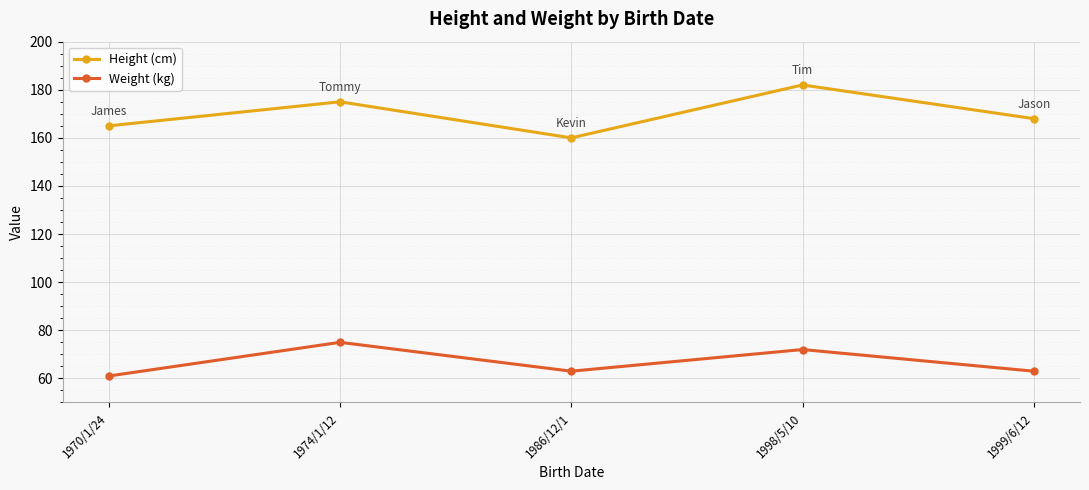

What is the difference between the maximum and second lowest values in the Weight (kg) series?

12